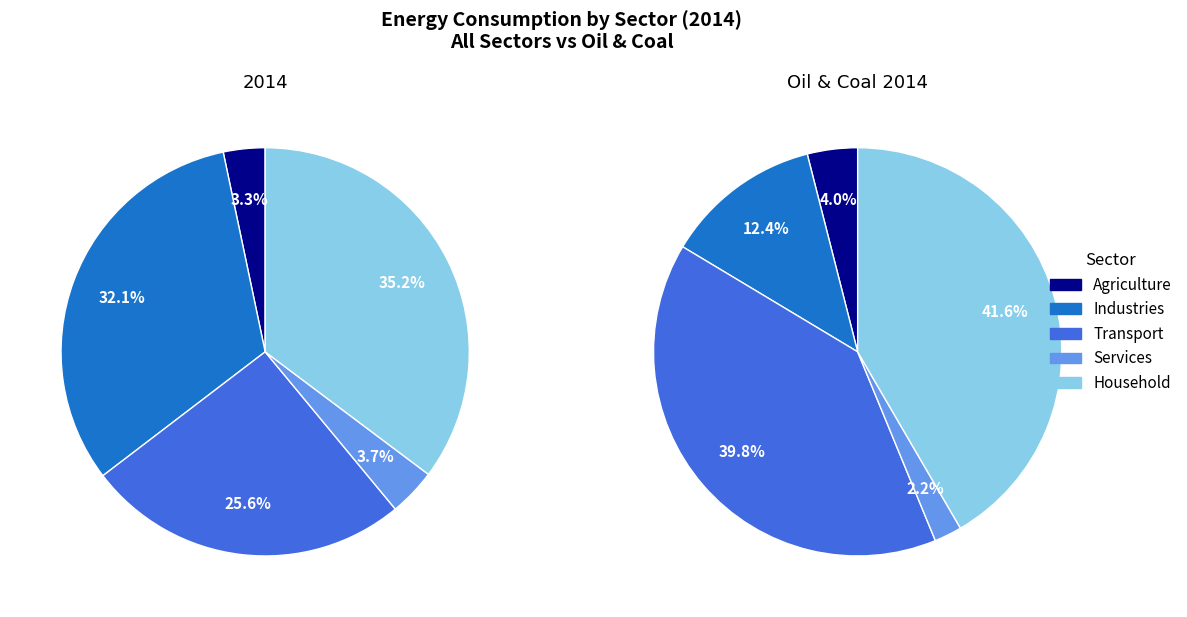

Combined, what portion of the pie is Transport and Services?

29.4%